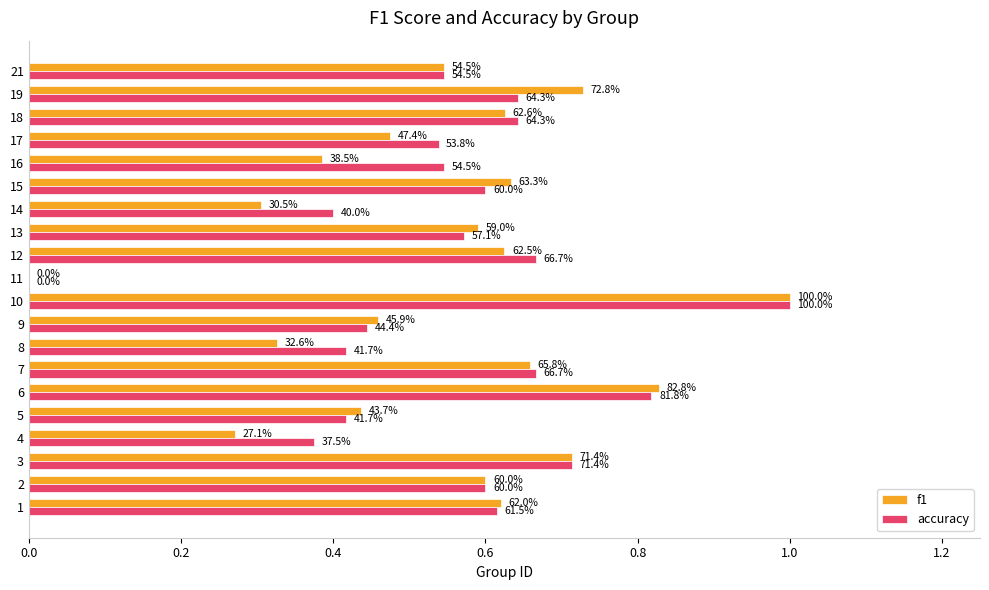

What are all the series names shown in the legend?

f1, accuracy